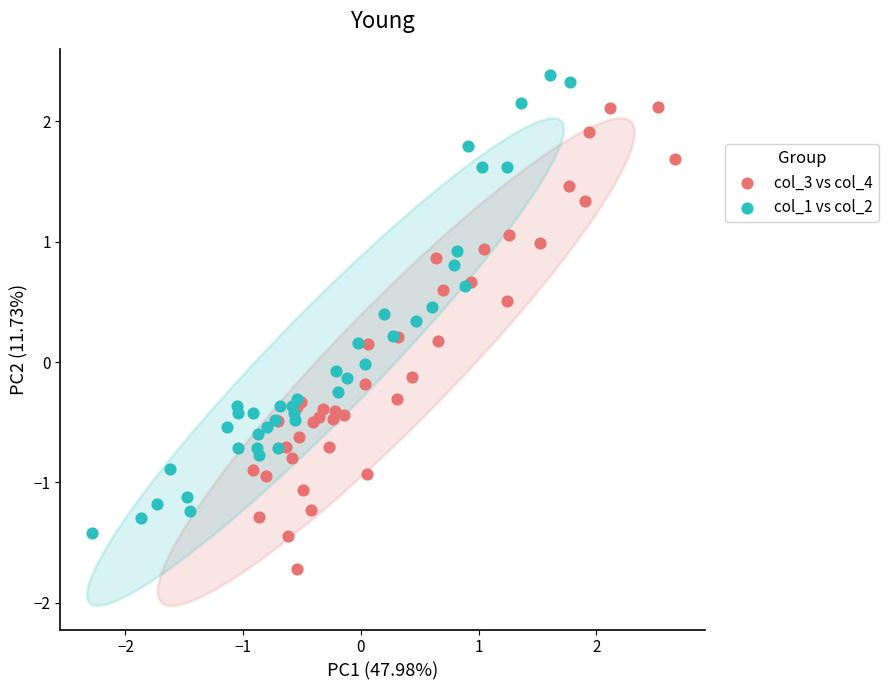

Which series contains the lowest Y value?

col_3 vs col_4